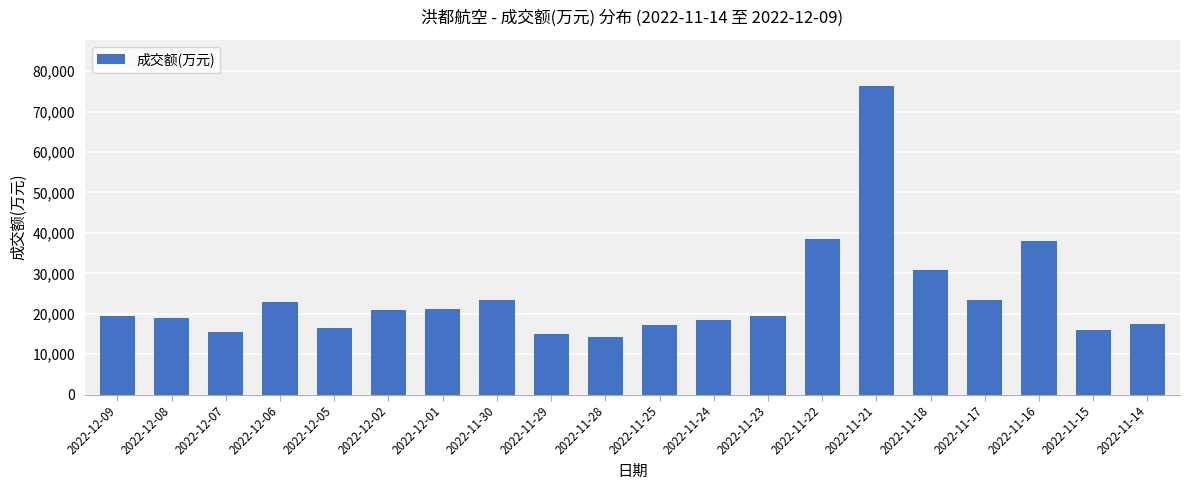

What is the change in value from 2022-11-28 to 2022-11-14?

+3041